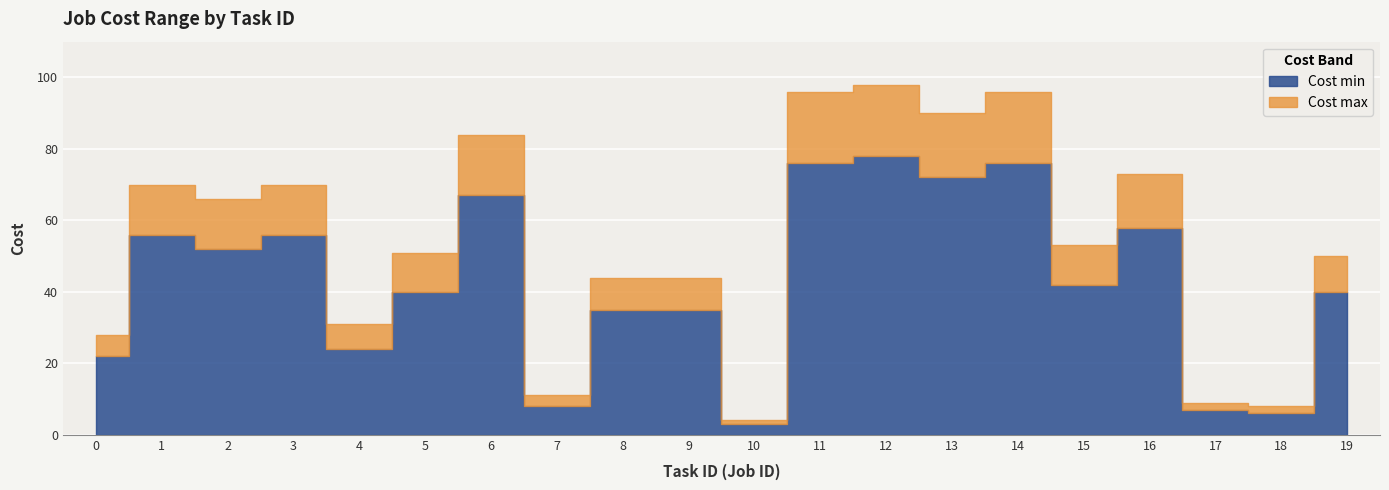

Which series changed the most between 9 and 10?

Cost max